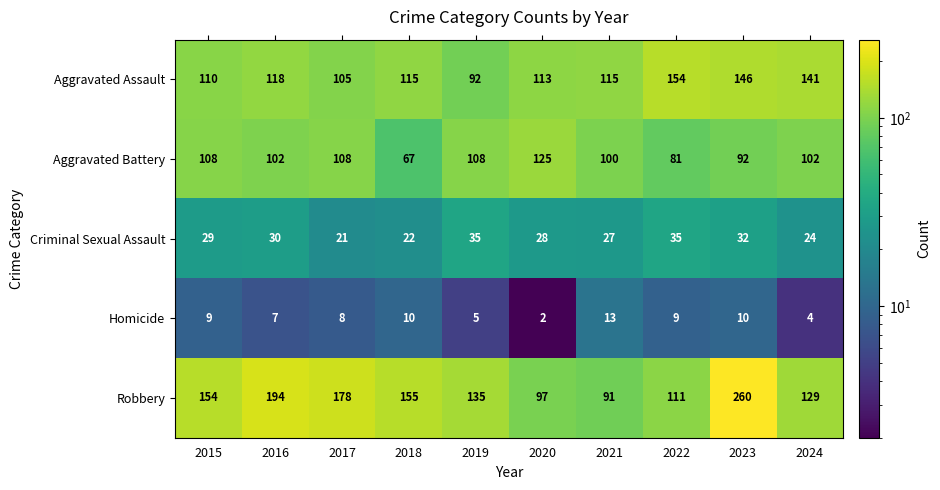

What is the greatest value displayed?

260